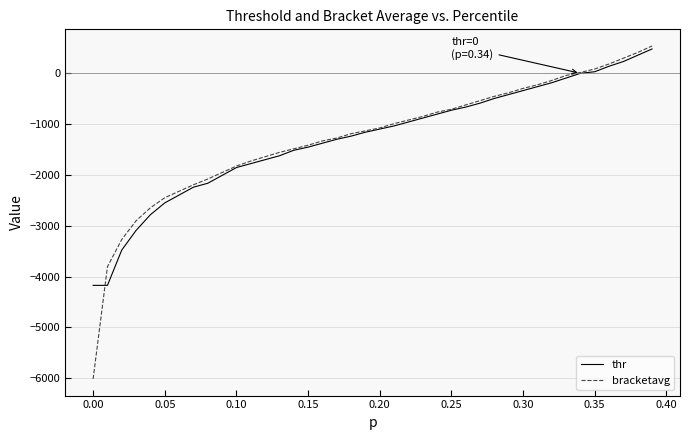

Which series has the widest spread of values?

bracketavg